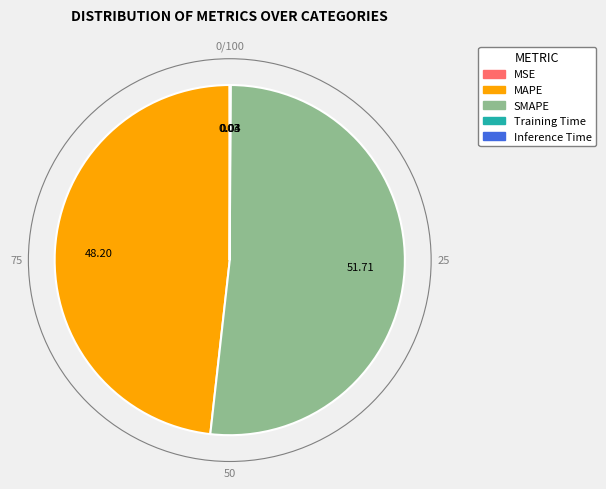

What is the largest slice in the pie chart?

SMAPE